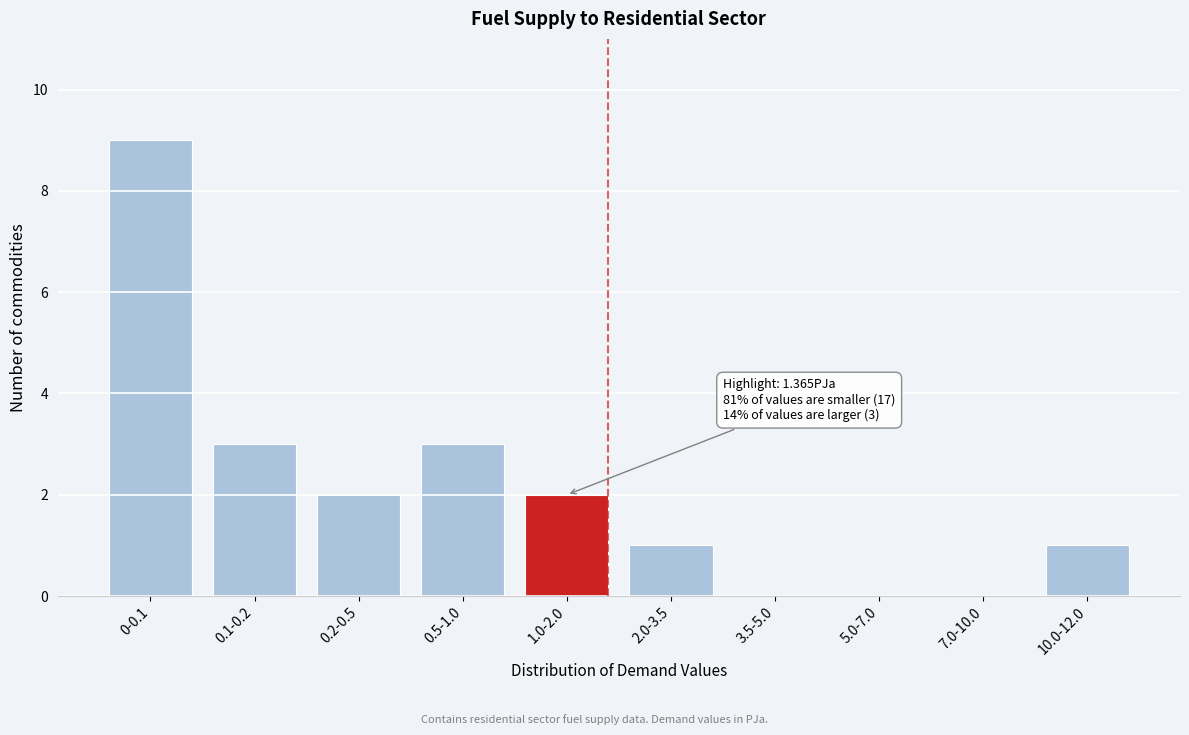

Reading left to right, list all the values displayed in this chart.

0-0.1=9	0.1-0.2=3	0.2-0.5=2	0.5-1.0=3	1.0-2.0=2	2.0-3.5=1	3.5-5.0=0	5.0-7.0=0	7.0-10.0=0	10.0-12.0=1